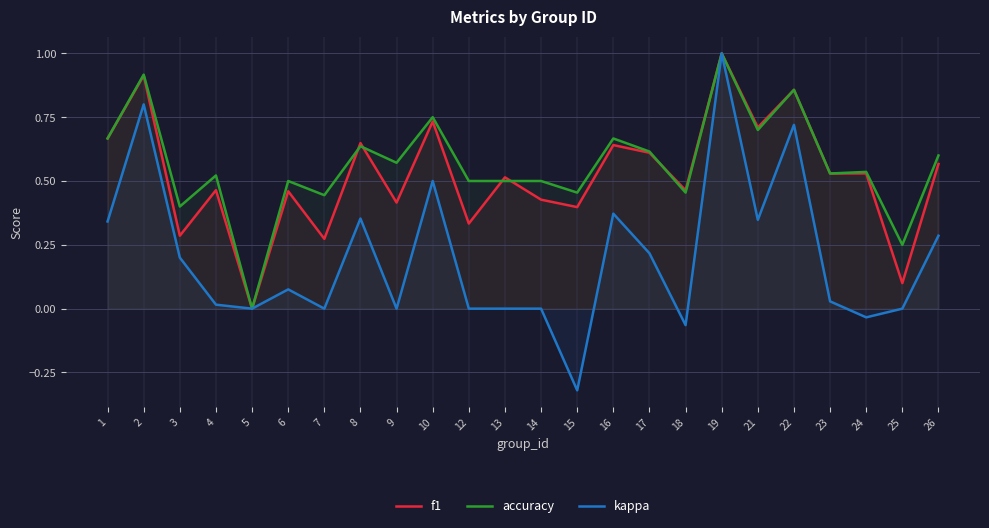

How many values in kappa are above zero?

14